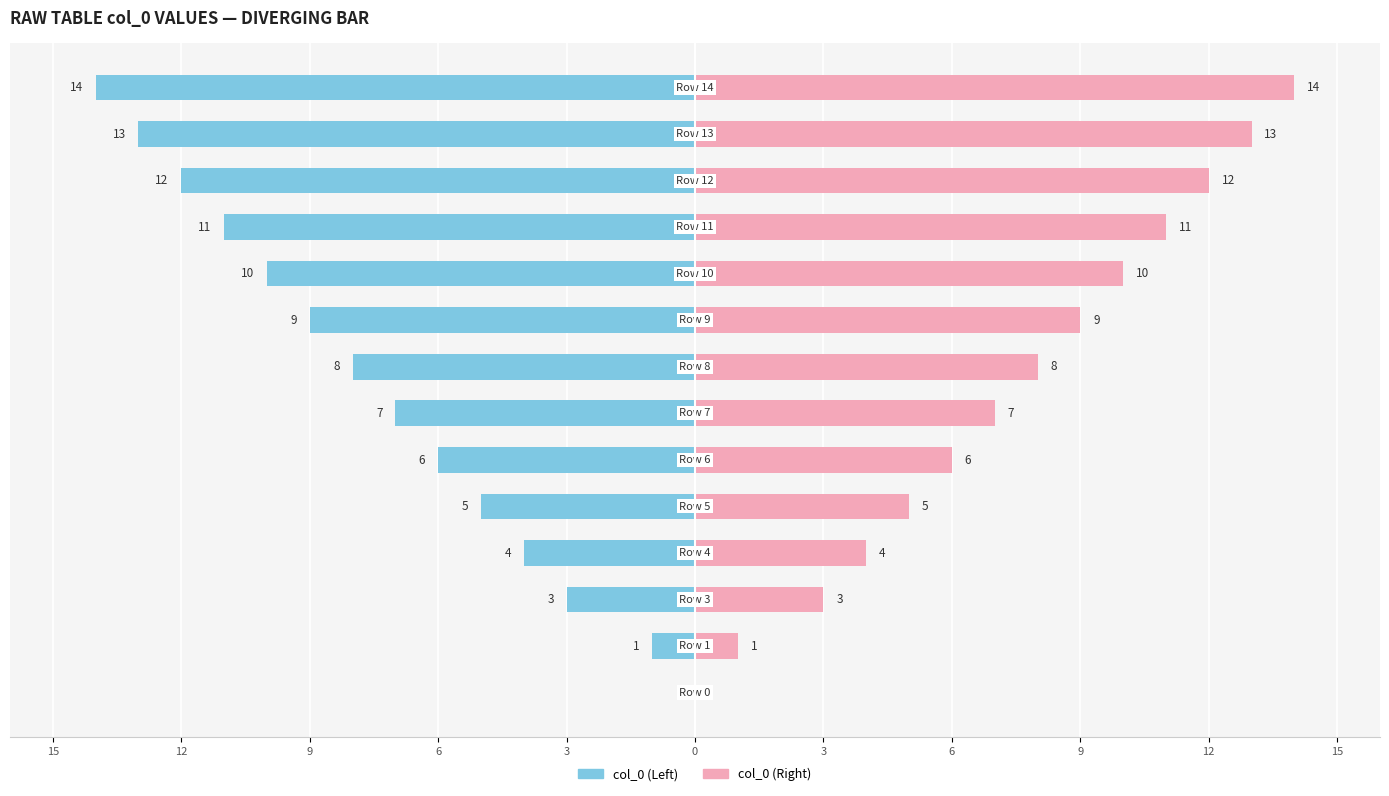

At how many categories does at least one series exceed 0?

13